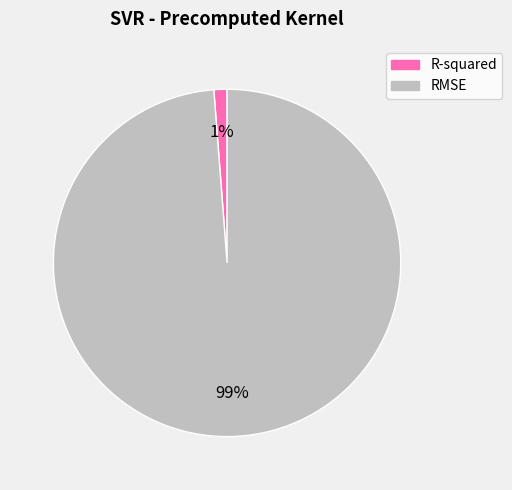

The RMSE slice represents 89% of the pie. True or false?

False